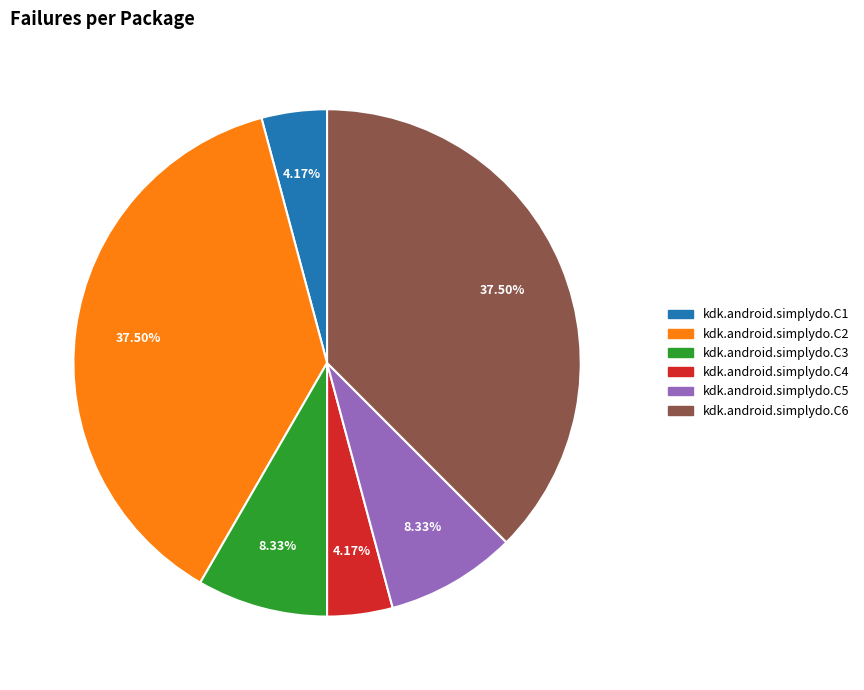

What percentage do kdk.android.simplydo.C5 and kdk.android.simplydo.C3 together represent?

16.7%